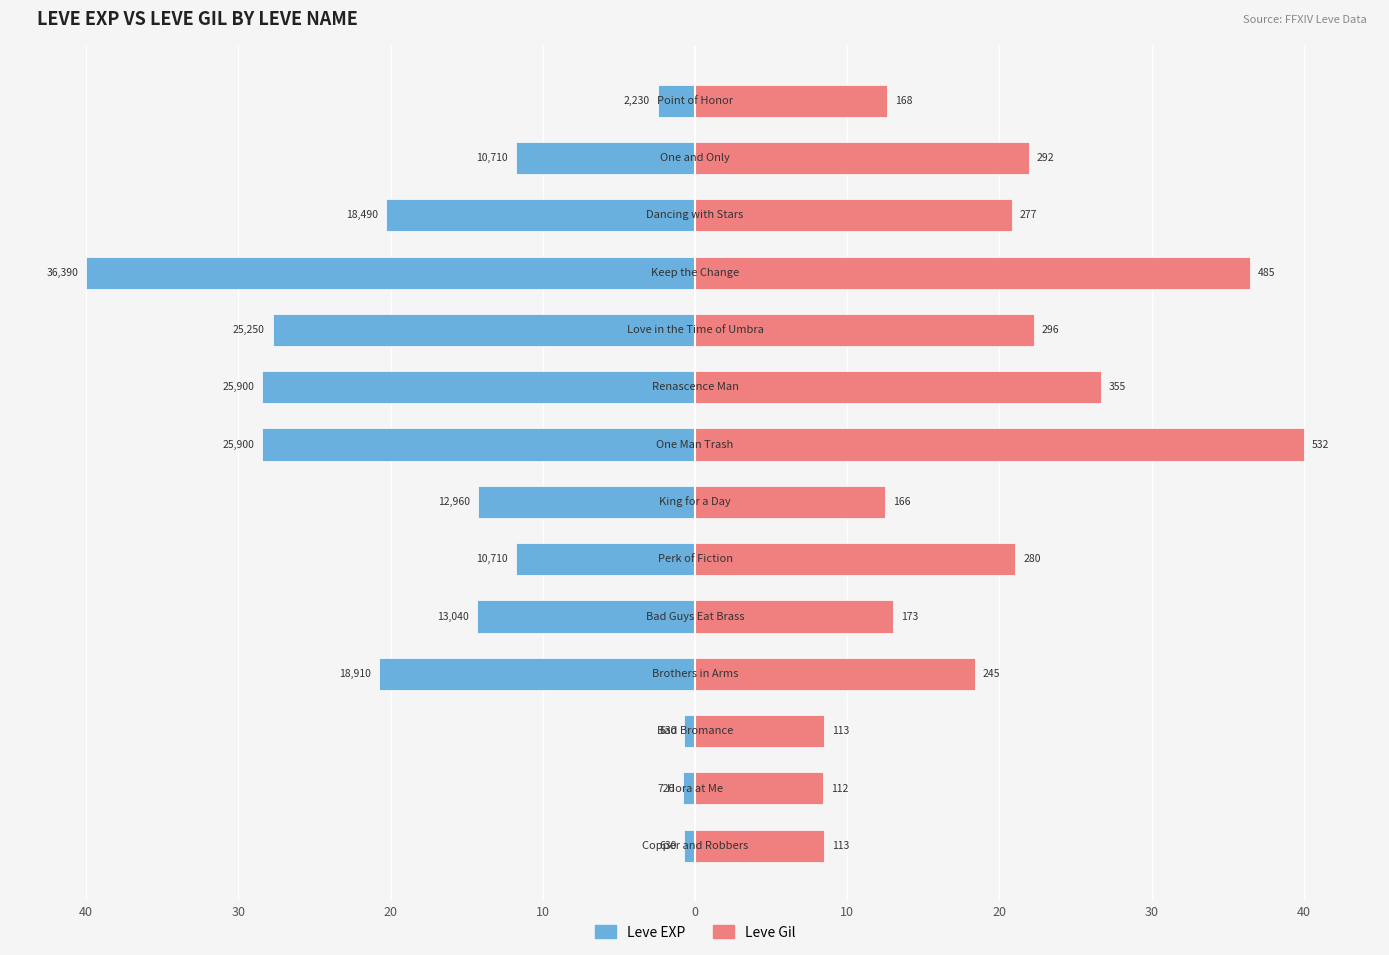

Rank the series by their average value, from highest to lowest.

Leve Gil, Leve EXP